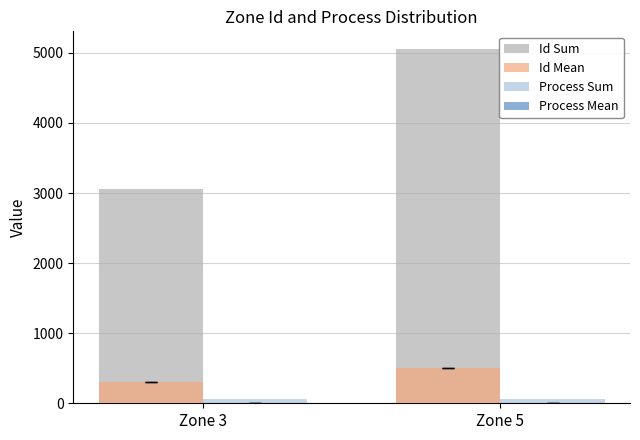

What is the maximum value for Id Sum?

5055.0